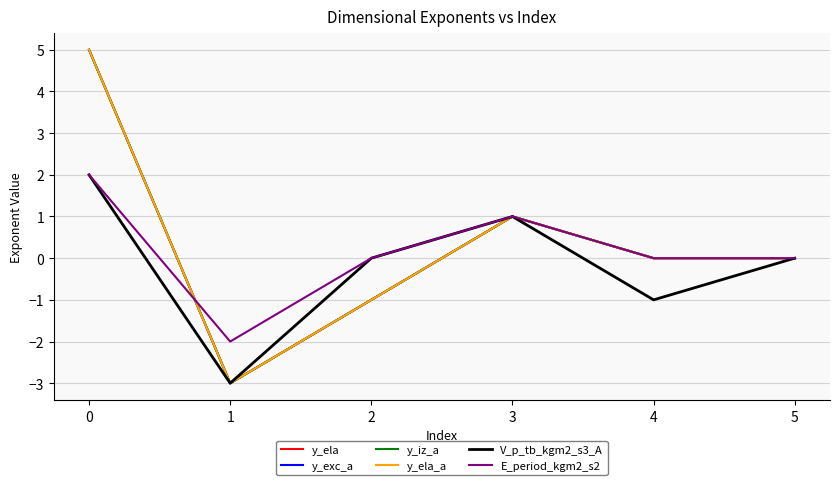

Does the chart have visible grid lines?

Yes